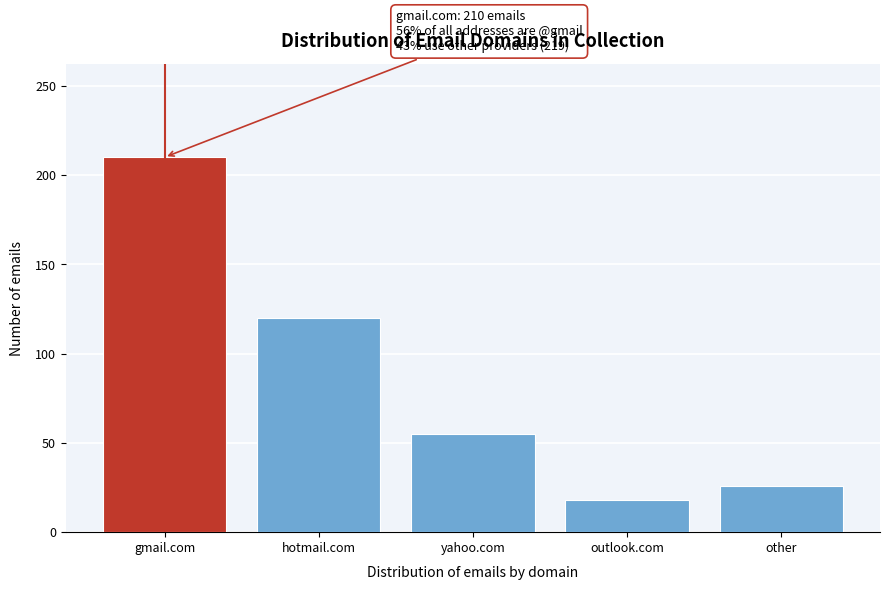

Reading left to right, transcribe all the data shown in this chart.

210	120	55	18	26